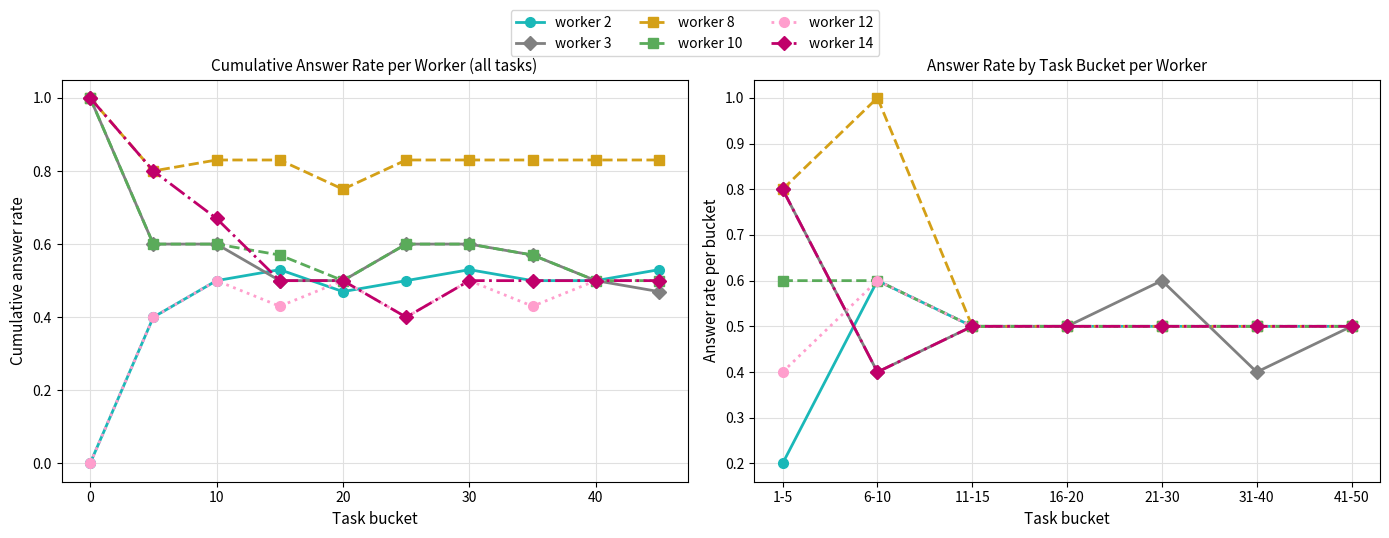

How many lines are shown in the chart?

6